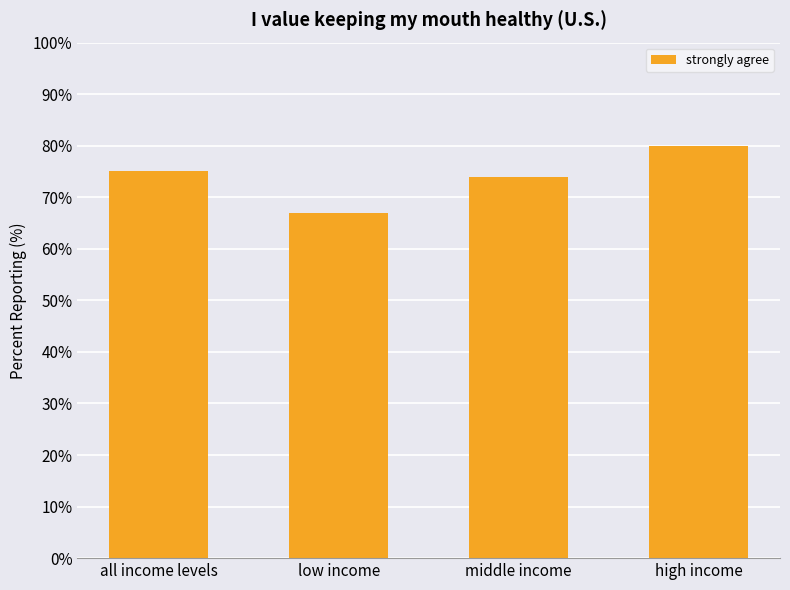

What is the difference between the maximum and minimum values?

13